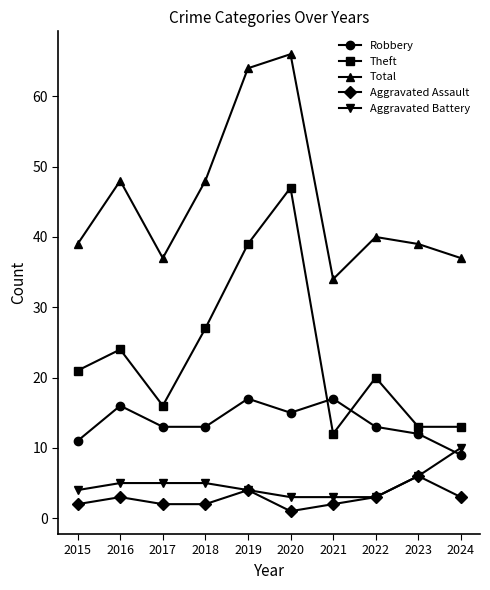

At which category is the sum across all series the highest?

2020